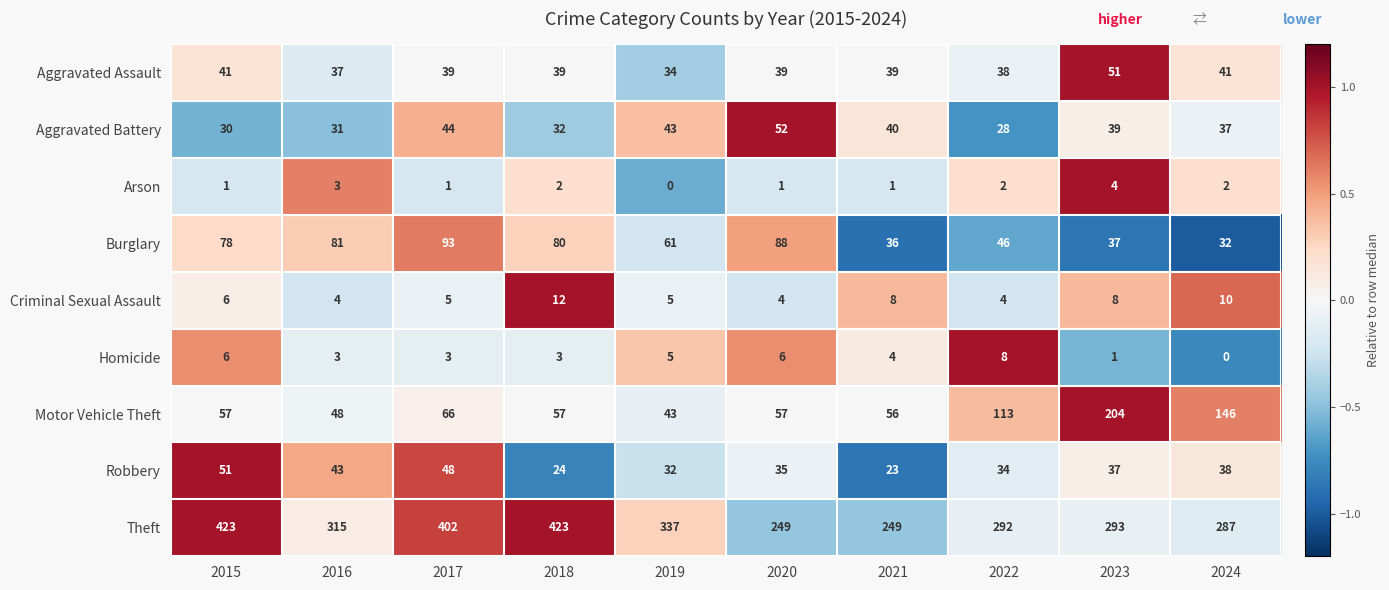

Which series has the largest range (max minus min)?

Theft